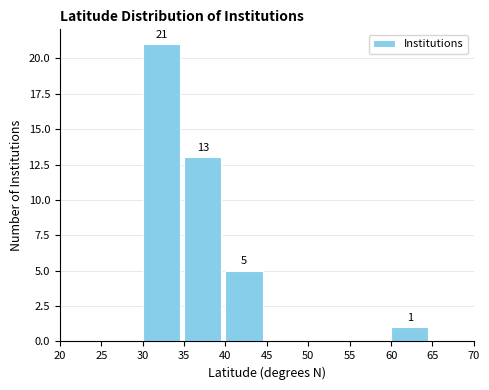

Which range on the x-axis has the tallest bar?

30 to 35